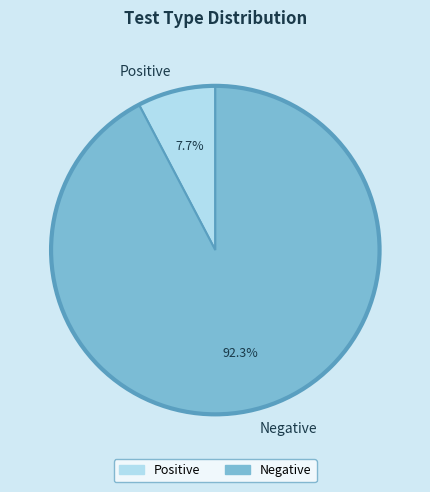

Rank the categories by value from highest to lowest.

Negative, Positive